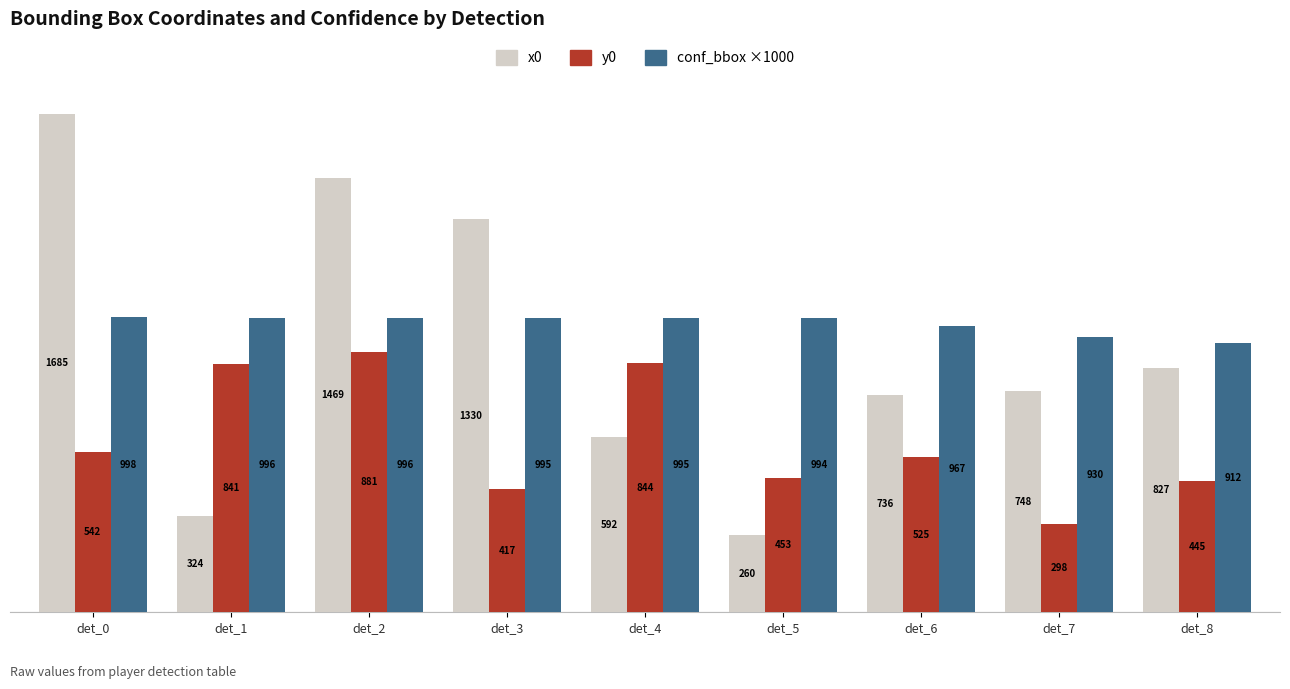

The conf_bbox ×1000 series shows 996.1 at det_1. True or false?

True